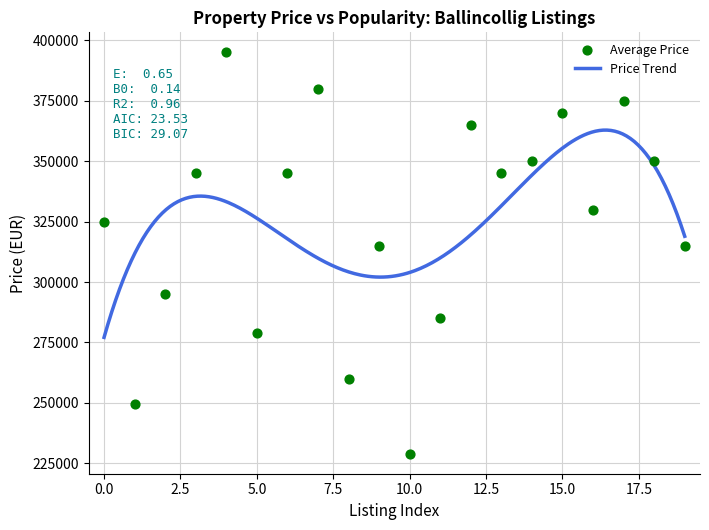

What is the maximum value for Price Trend?

362864.3